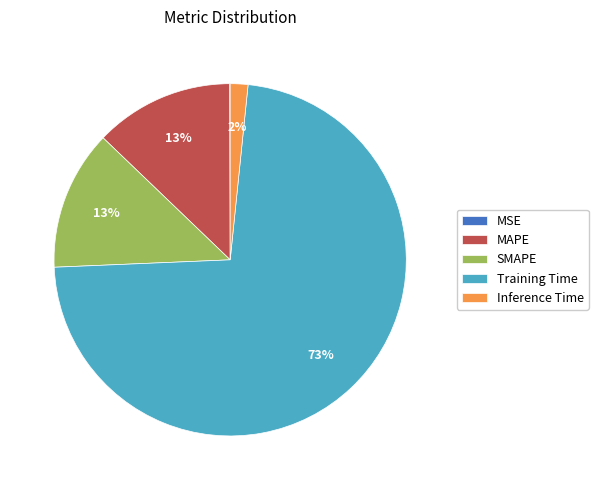

The SMAPE slice represents 20% of the pie. True or false?

False